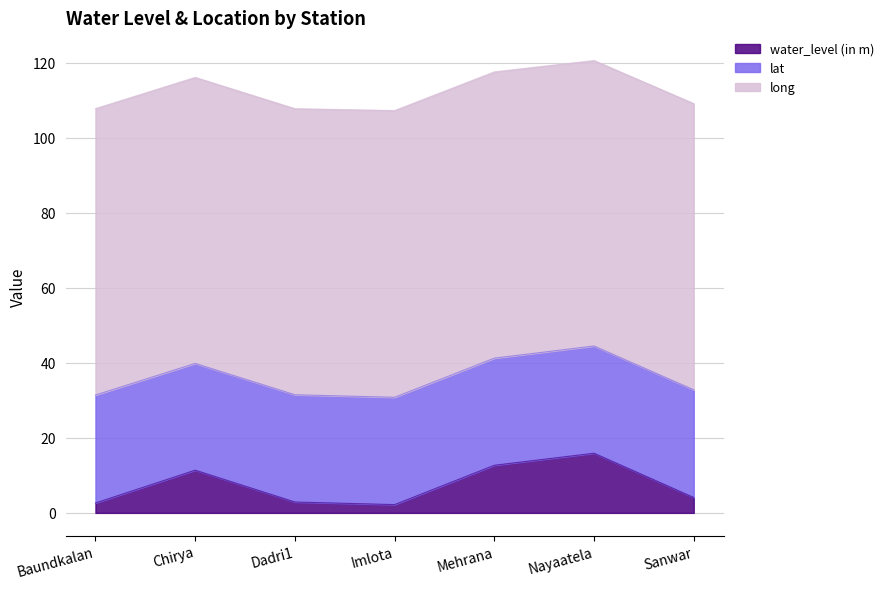

Which series has the largest range (max minus min)?

water_level (in m)